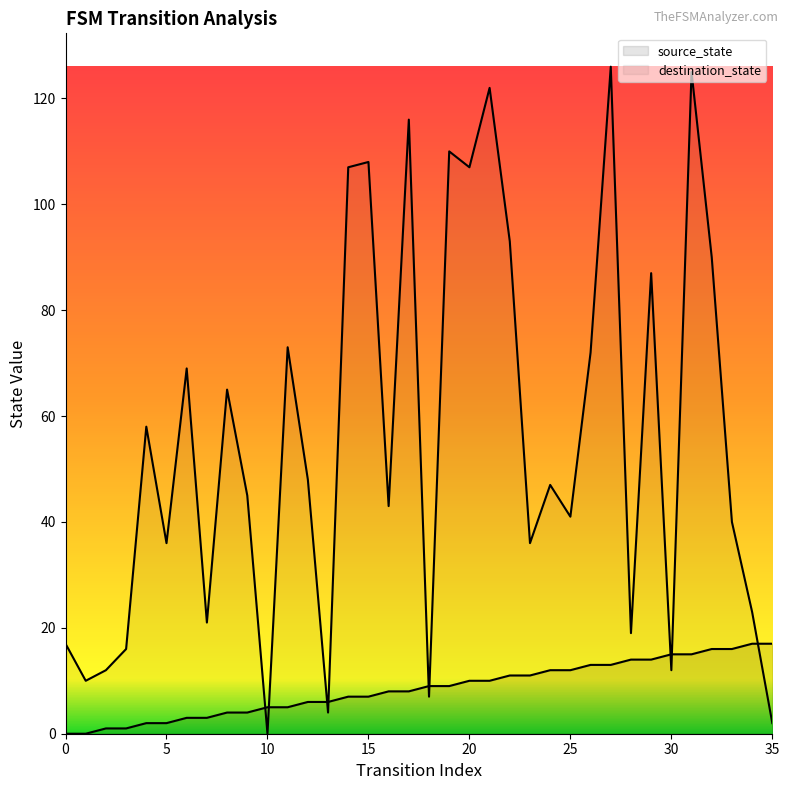

What is the difference between the source_state values at 35 and 7?

14